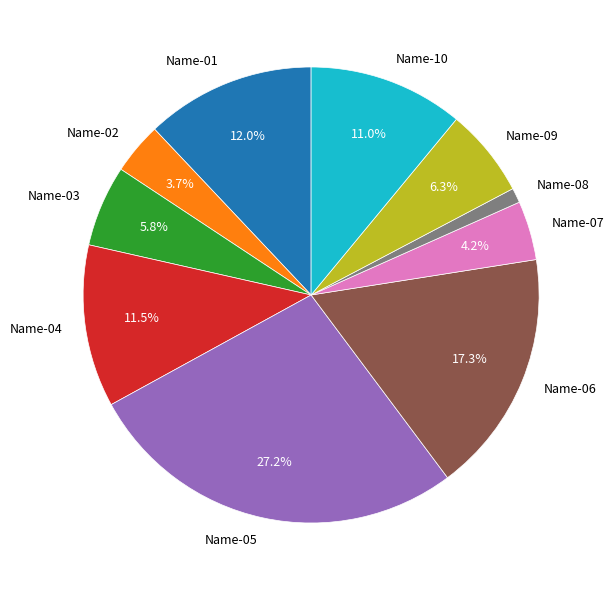

Is there any slice that represents more than half of the pie?

No